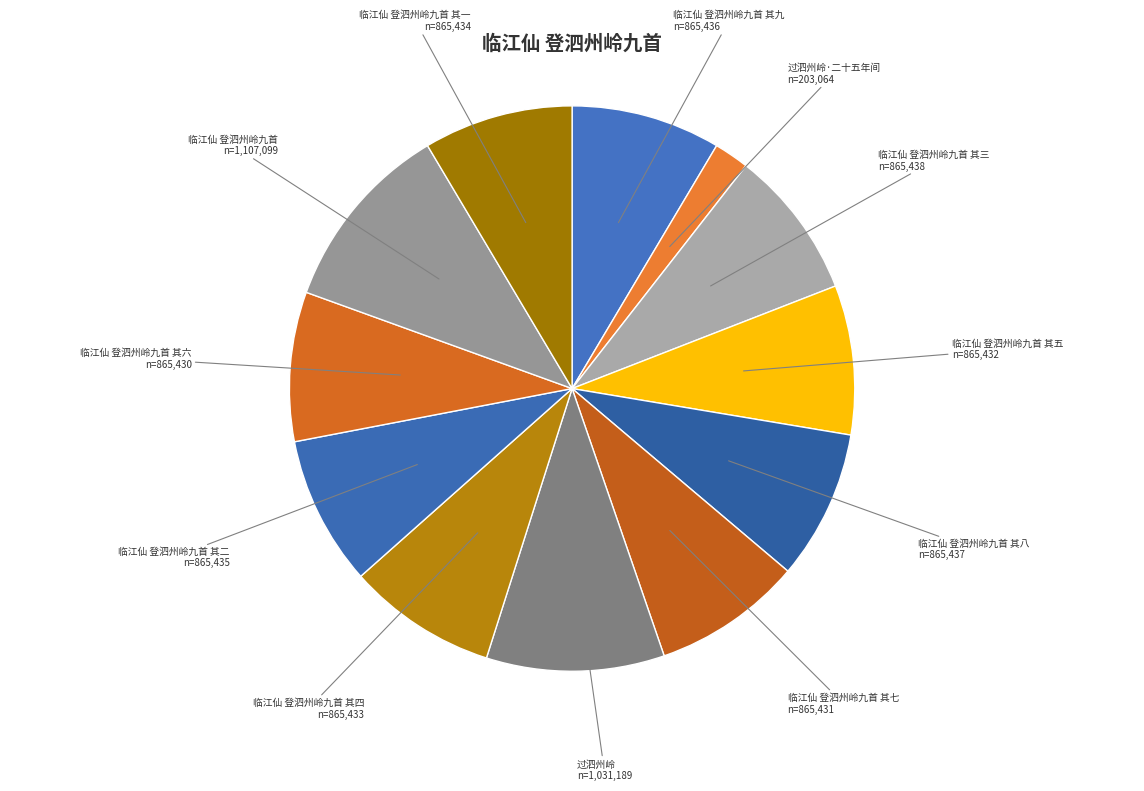

Approximately how many times larger is the value at 临江仙 登泗州岭九首 其九 compared to 临江仙 登泗州岭九首 其四?

1.0